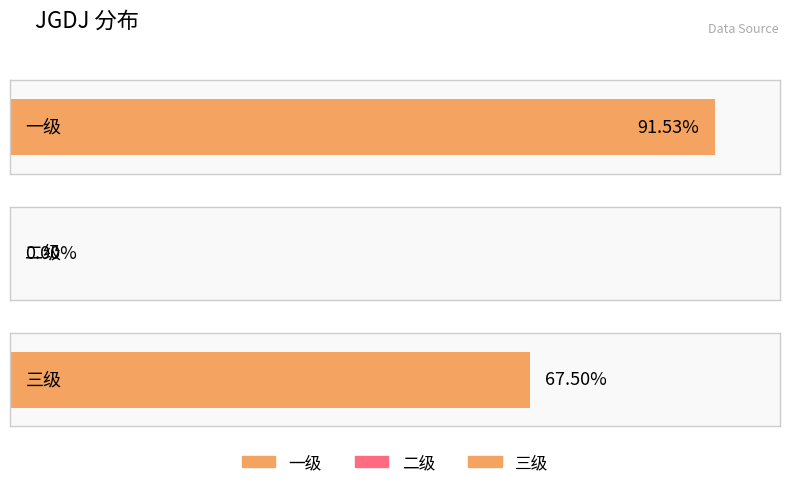

What is the difference between the values at 一级 and 二级?

0.9